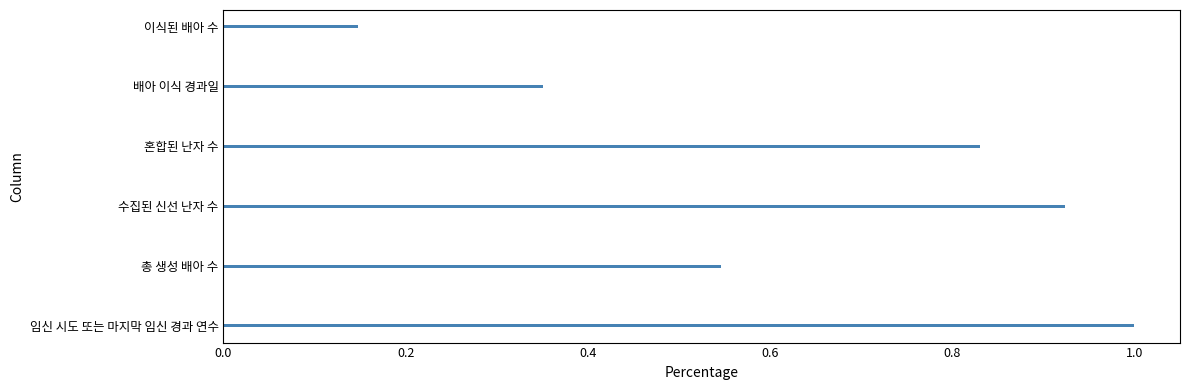

List the labels in order of value, smallest first.

이식된 배아 수, 배아 이식 경과일, 총 생성 배아 수, 혼합된 난자 수, 수집된 신선 난자 수, 임신 시도 또는 마지막 임신 경과 연수